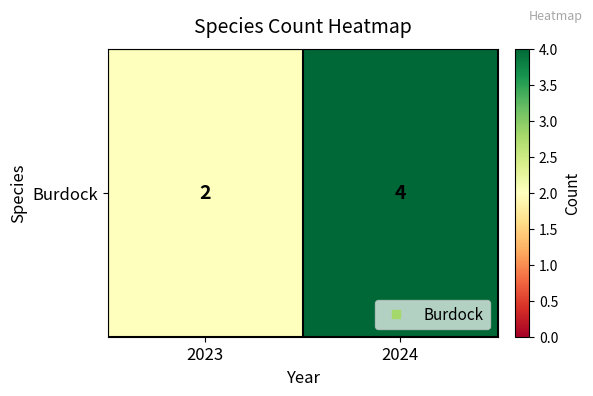

The value at 2024 is 4. True or false?

True